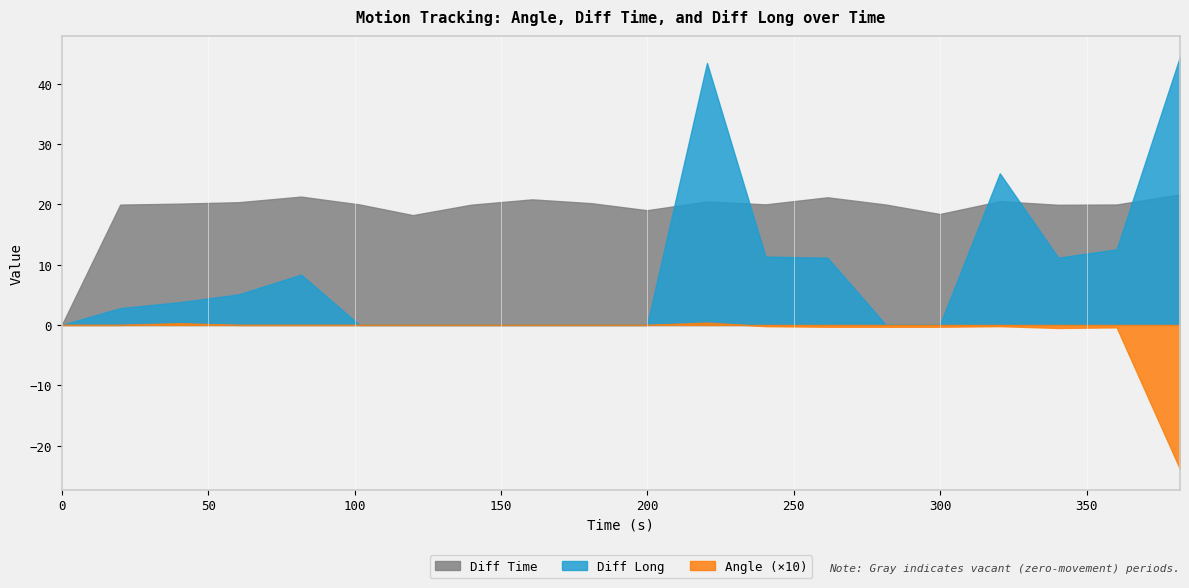

Reading left to right, extract all data points from this chart.

Time: 0=0.0	19.95=19.9	40.06=40.1	60.42=60.4	81.7=81.7	101.67=101.7	119.88=119.9	139.82=139.8	160.64=160.6	180.83=180.8	199.85=199.8	220.33=220.3	240.32=240.3	261.48=261.5	281.44=281.4	299.83=299.8	320.33=320.3	340.26=340.3	360.22=360.2	381.86=381.9
Angle: 0=0.0	19.95=0.0	40.06=0.0	60.42=0.0	81.7=0.0	101.67=0.0	119.88=0.0	139.82=0.0	160.64=0.0	180.83=0.0	199.85=0.0	220.33=0.0	240.32=-0.0	261.48=-0.0	281.44=-0.0	299.83=-0.0	320.33=-0.0	340.26=-0.1	360.22=-0.0	381.86=-2.4
Diff Time: 0=0.0	19.95=19.9	40.06=20.1	60.42=20.4	81.7=21.3	101.67=20.0	119.88=18.2	139.82=19.9	160.64=20.8	180.83=20.2	199.85=19.0	220.33=20.5	240.32=20.0	261.48=21.2	281.44=20.0	299.83=18.4	320.33=20.5	340.26=19.9	360.22=20.0	381.86=21.6
Diff Long: 0=0.0	19.95=2.8	40.06=3.8	60.42=5.1	81.7=8.3	101.67=0.0	119.88=0.0	139.82=0.0	160.64=0.0	180.83=0.0	199.85=0.0	220.33=43.4	240.32=11.3	261.48=11.2	281.44=0.0	299.83=0.0	320.33=25.1	340.26=11.2	360.22=12.5	381.86=44.5